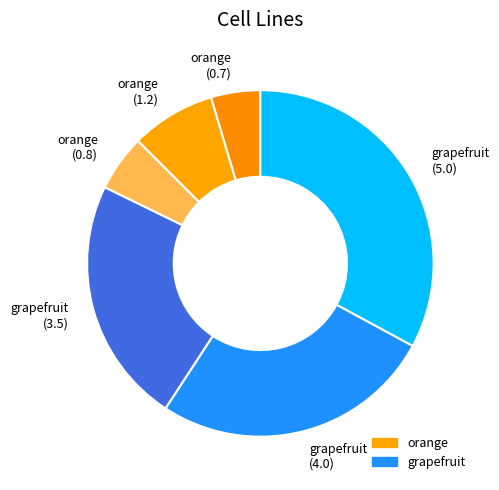

Rank the categories by value from highest to lowest.

grapefruit (5.0), grapefruit (4.0), grapefruit (3.5), orange (1.2), orange (0.8), orange (0.7)